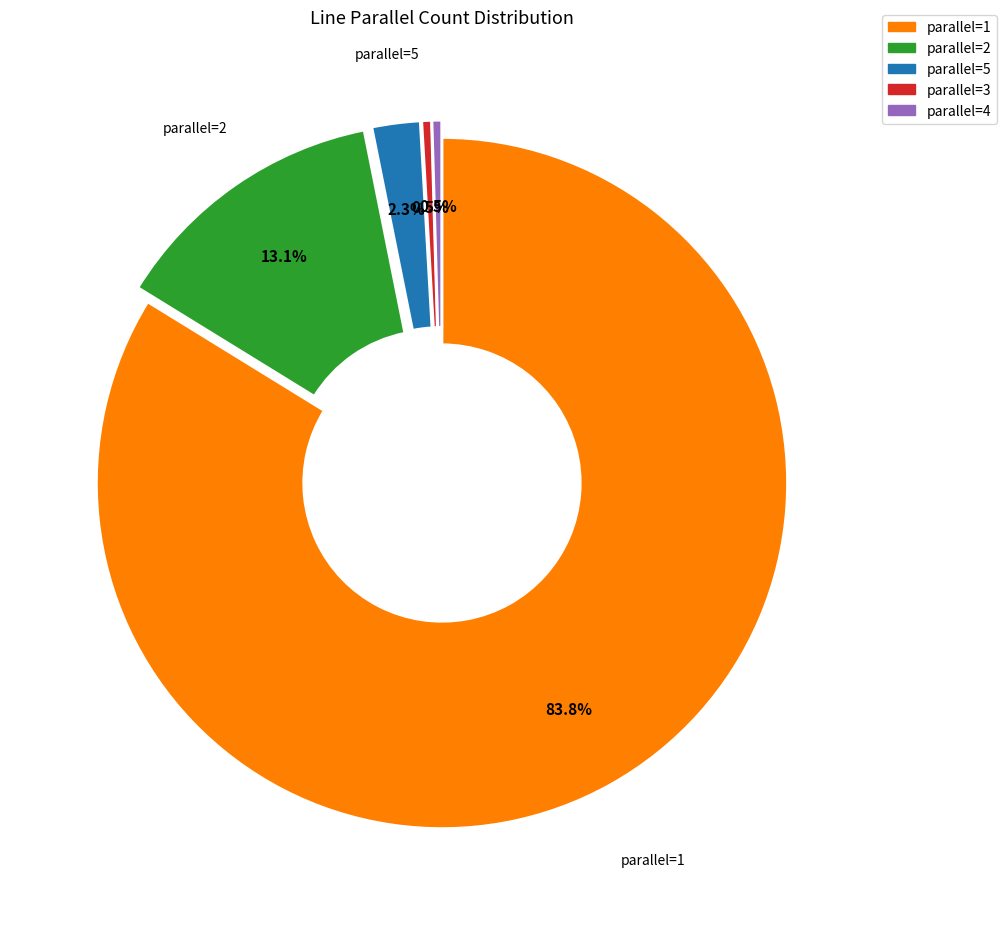

What is the largest slice in the pie chart?

parallel=1